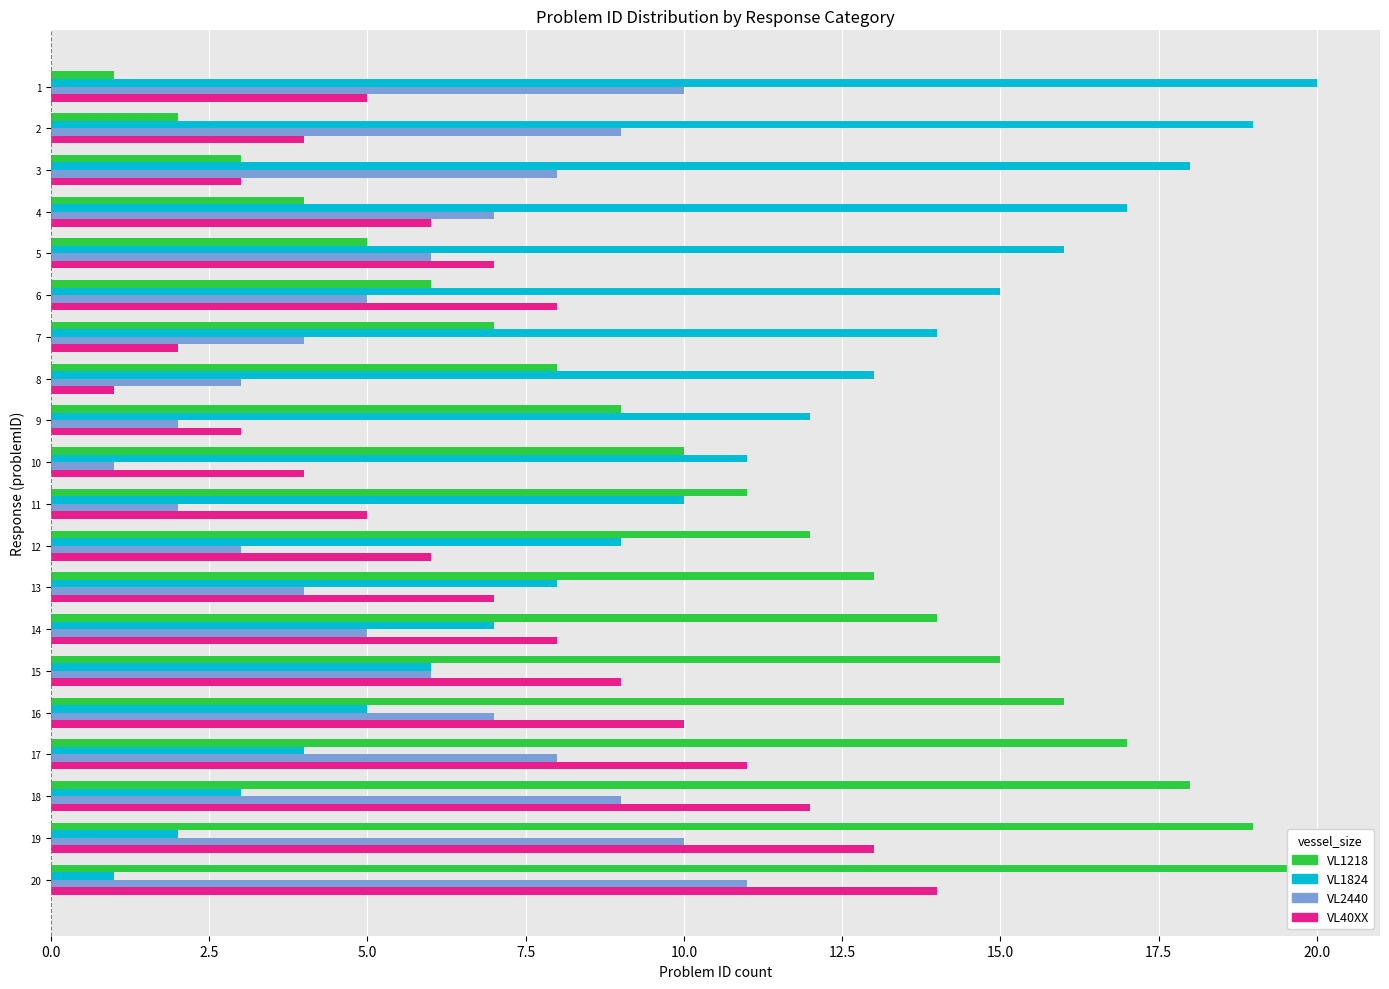

Which series has the widest spread of values?

VL1218